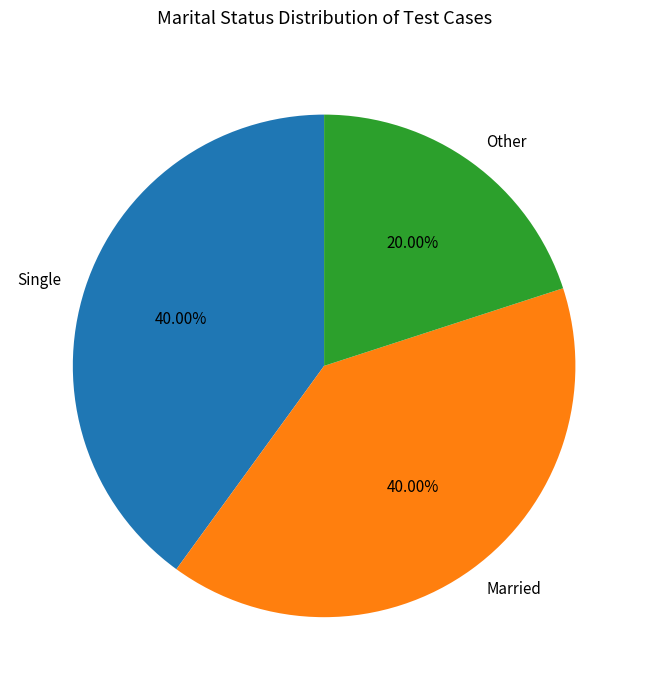

Does Married account for over 50% of the chart?

No